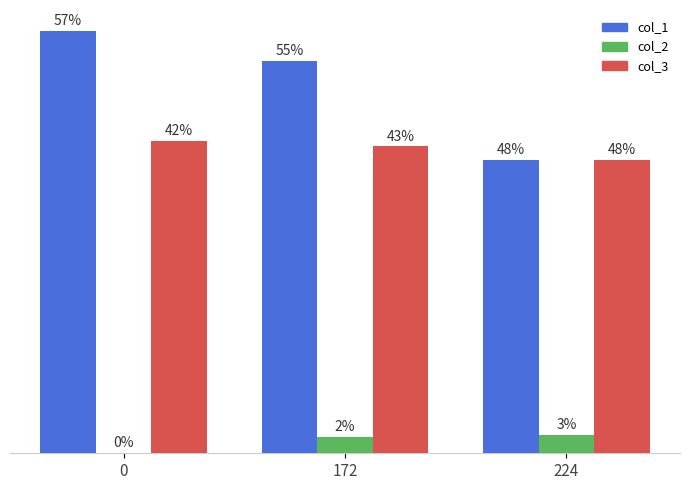

What are all the series names shown in the legend?

col_1, col_2, col_3